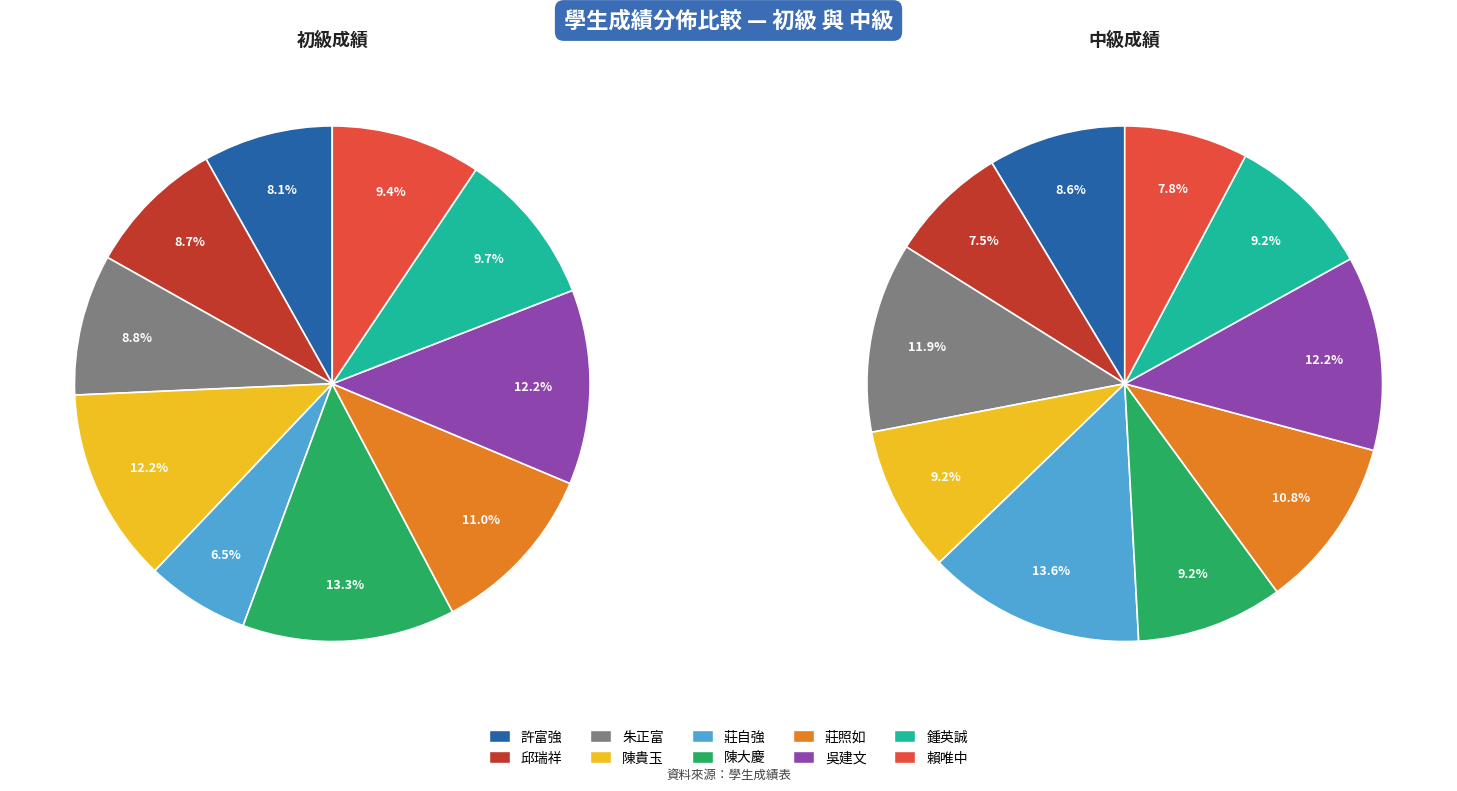

Combined, do 吳建文 and 朱正富 account for over 50%?

No